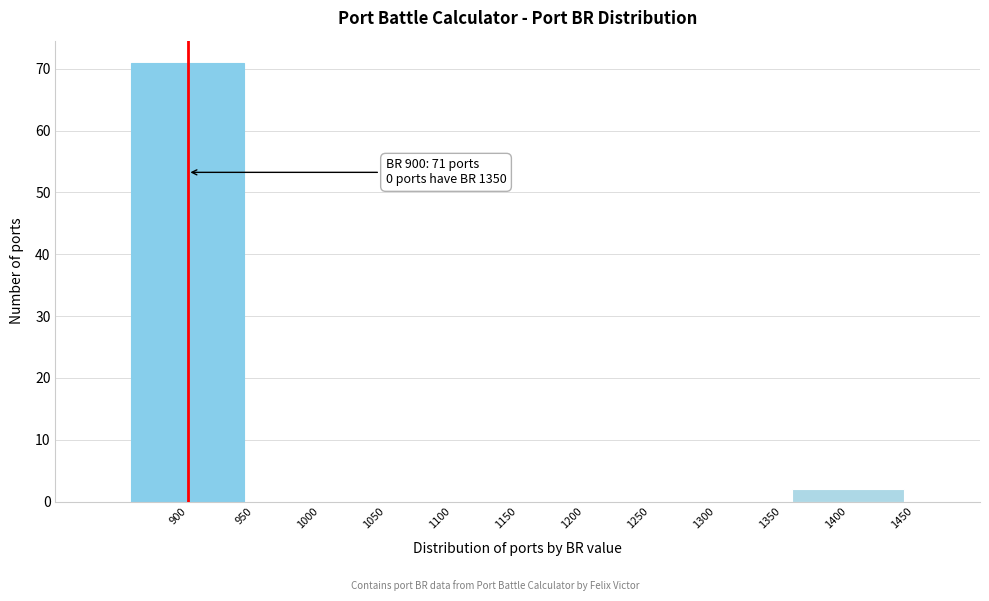

Which range on the x-axis has the tallest bar?

850 to 950